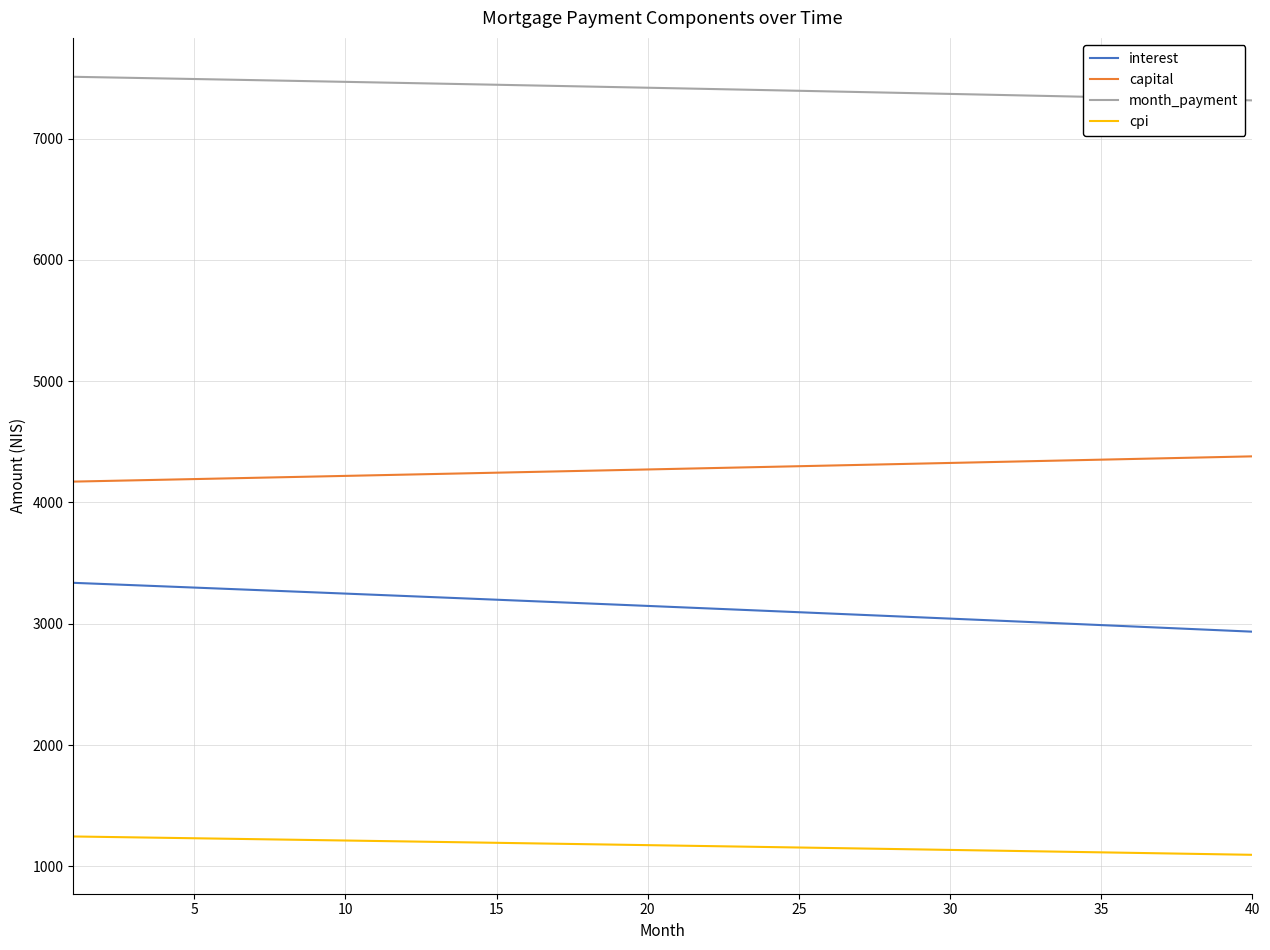

What is the sum of all interest values?

125595.8